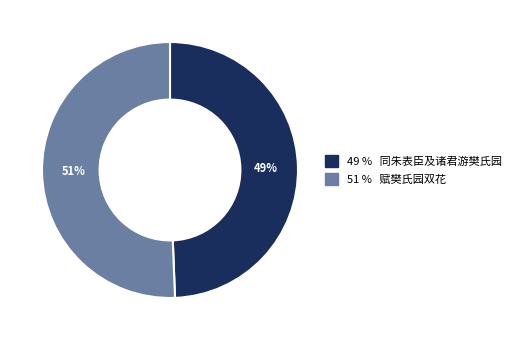

To the nearest percent, what is the average slice percentage?

50%